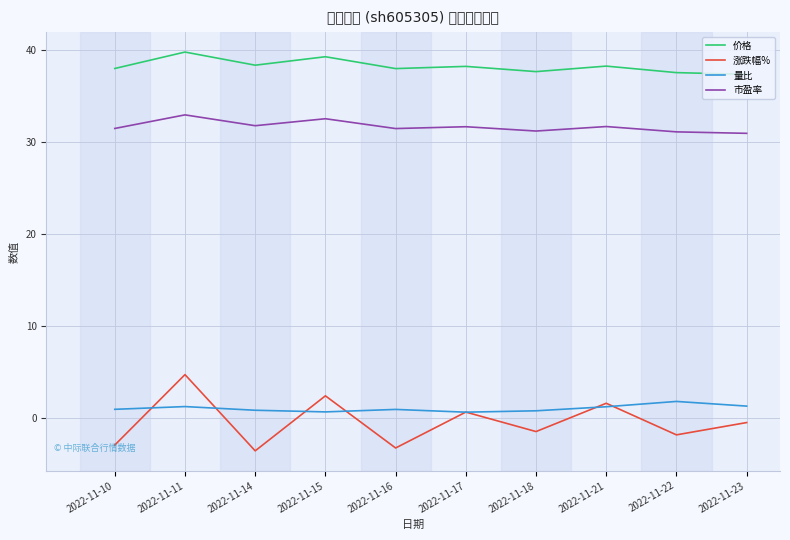

Is it true that 价格 equals 38.0 at 2022-11-10?

True